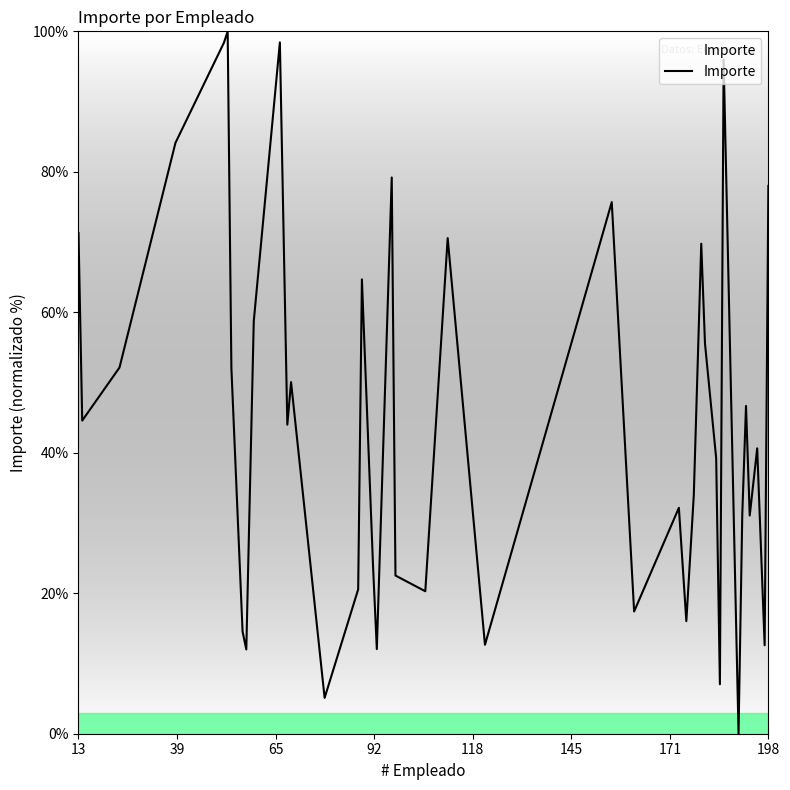

What is the difference between the second highest and minimum values?

98.4